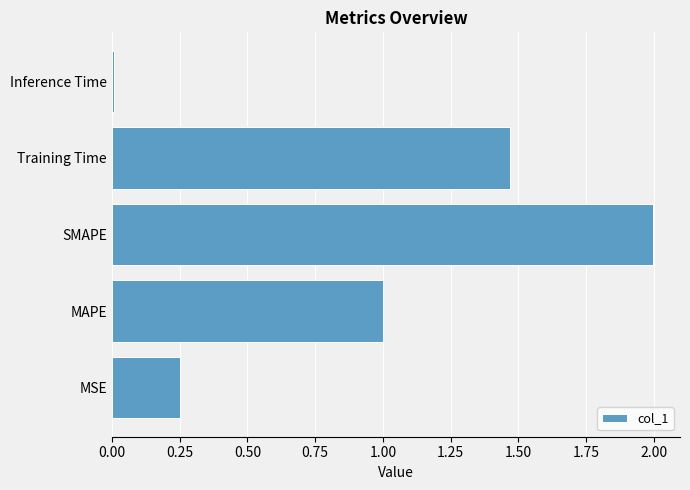

Rank the categories by value from highest to lowest.

SMAPE, Training Time, MAPE, MSE, Inference Time